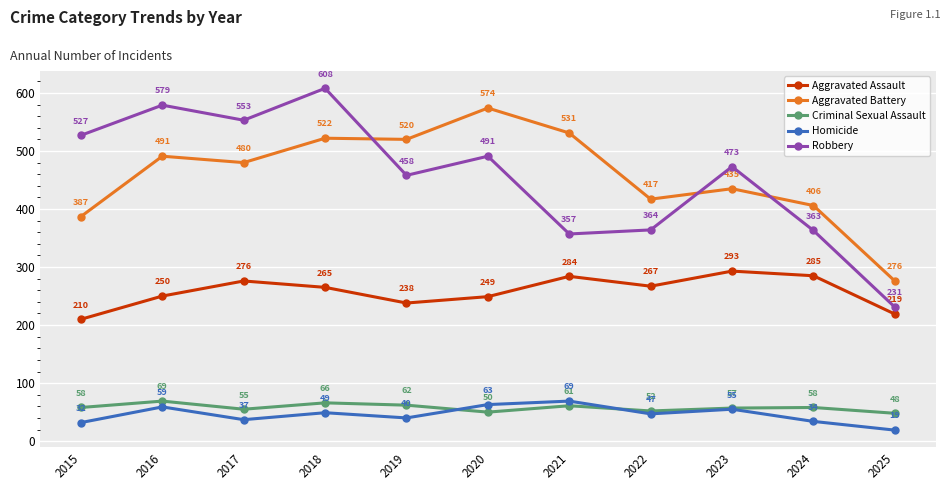

Which series changed the most between 2019 and 2025?

Aggravated Battery